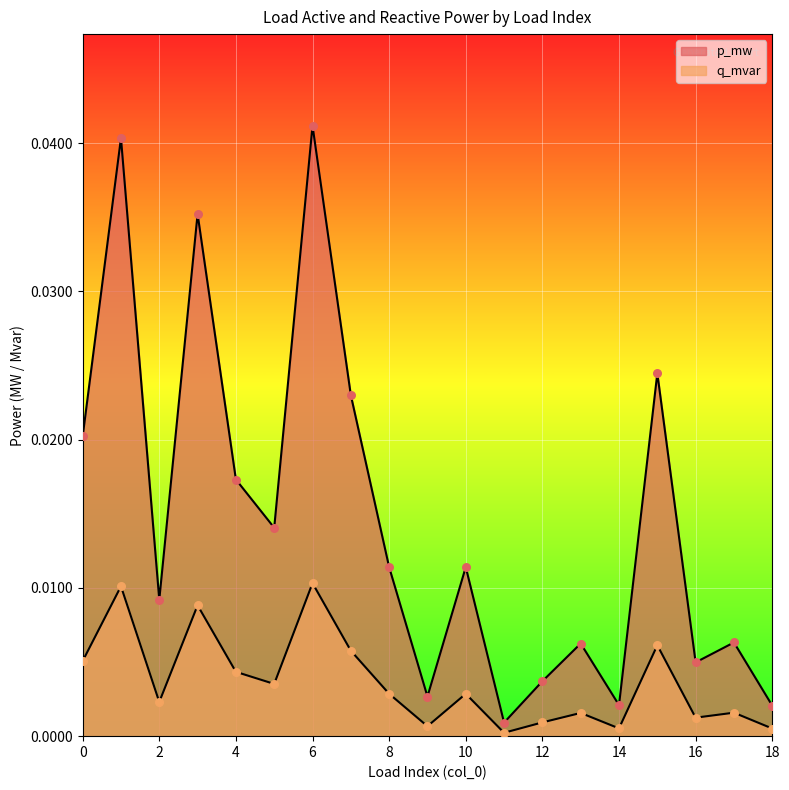

At how many categories does at least one series exceed 0?

19